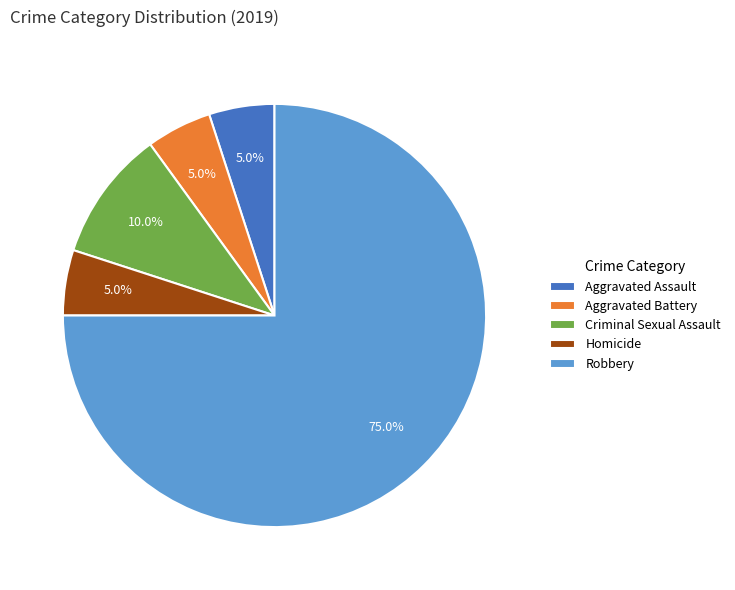

Which category has the biggest portion of the pie?

Robbery